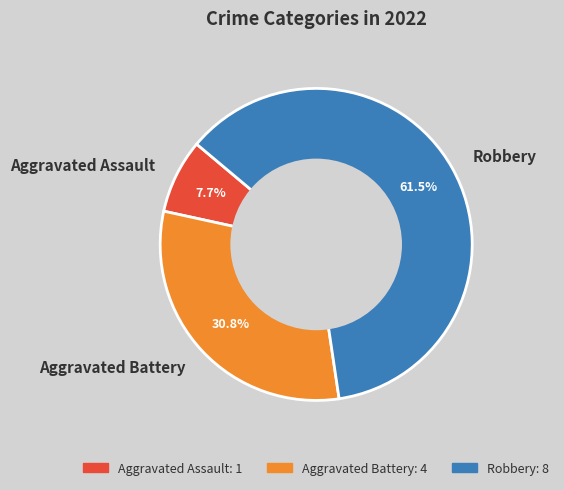

Count the number of slices in the pie.

3